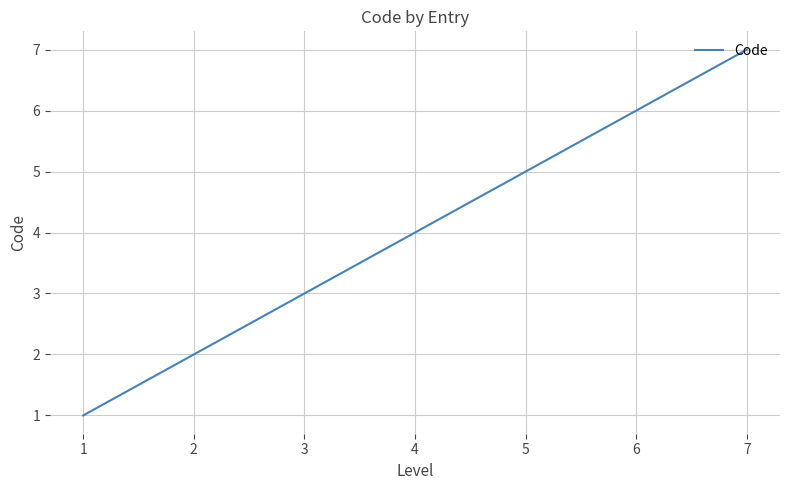

Which has a higher value, 2 or 3?

3